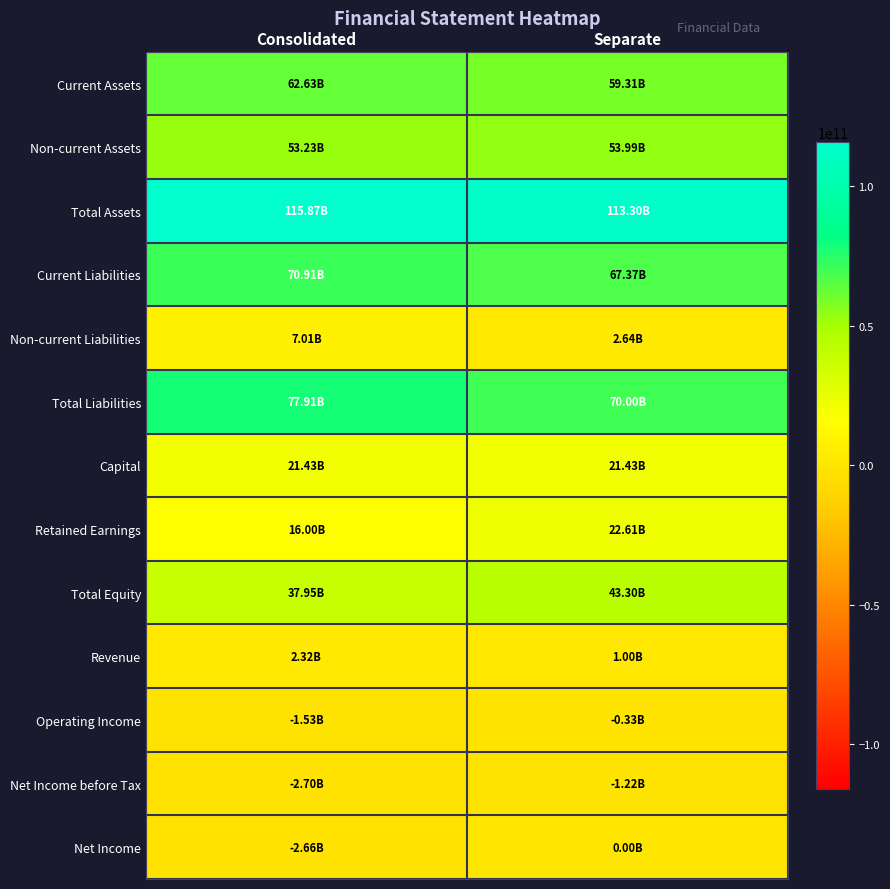

At which category is the sum across all series the highest?

Consolidated